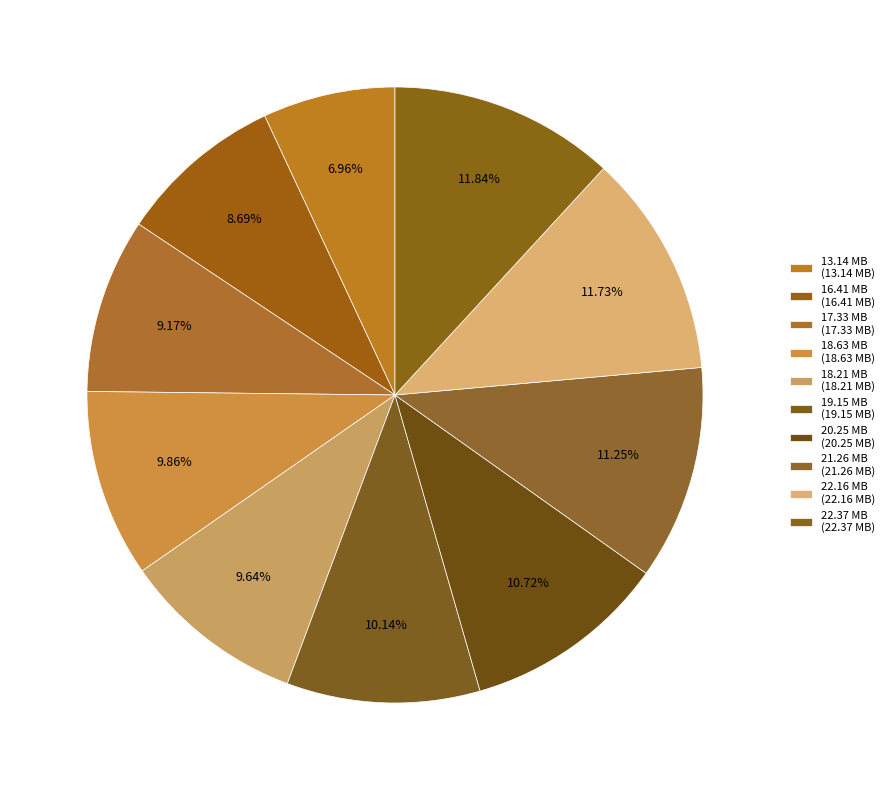

Which slice is the largest?

22.37 MB